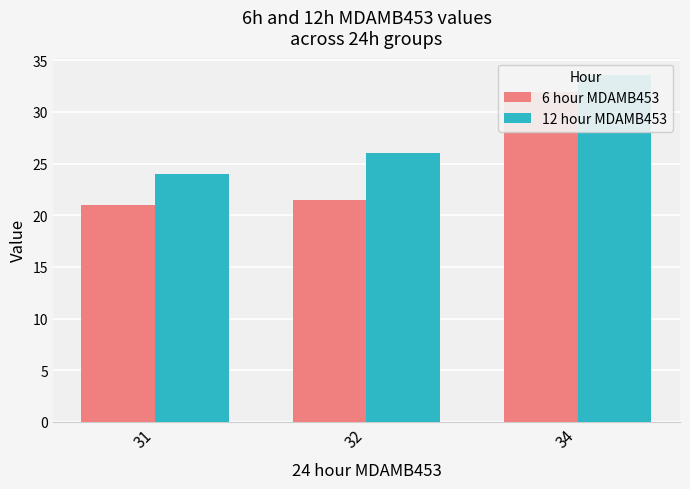

How many categories are shown in the chart?

3